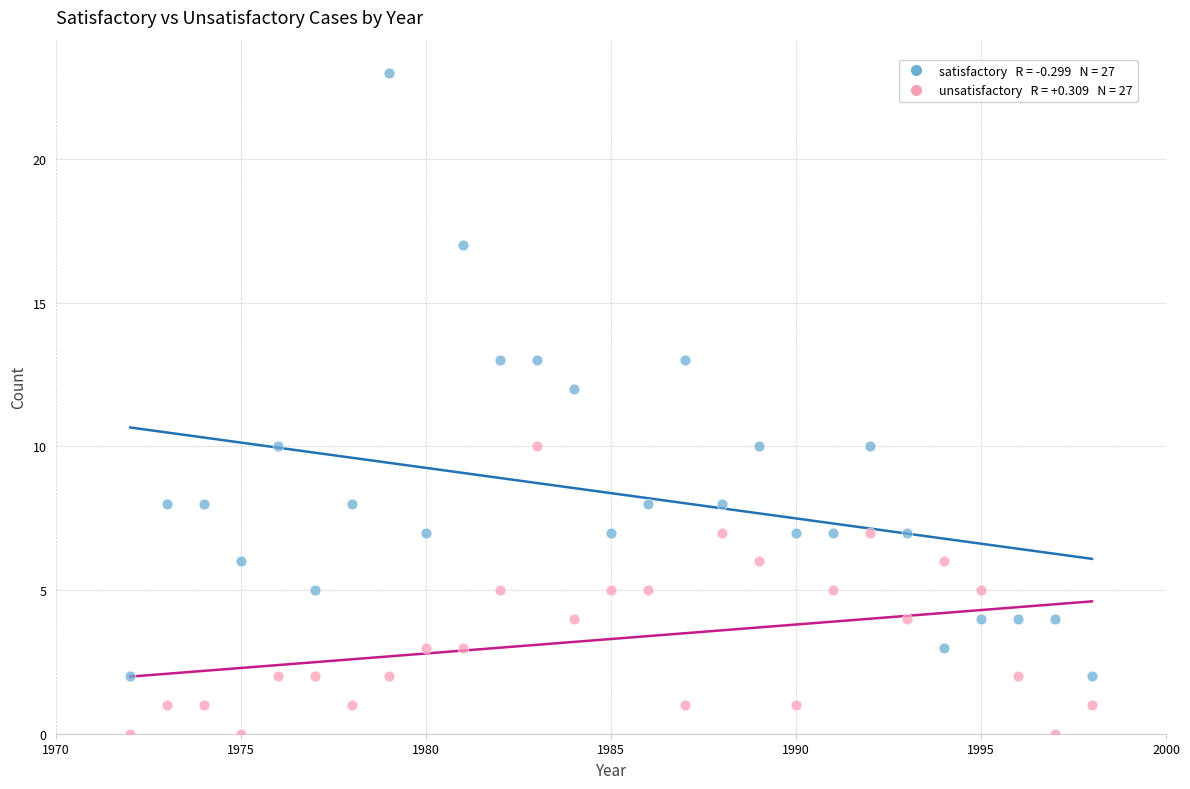

Across all data points, what is the range of Y values (max minus min)?

23